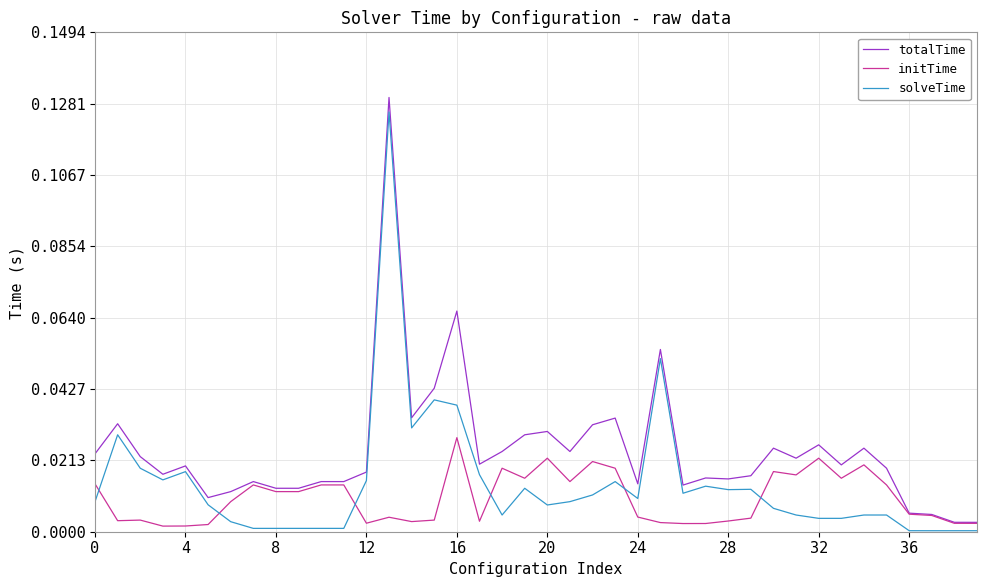

Is this an area chart (filled region under the line)?

No